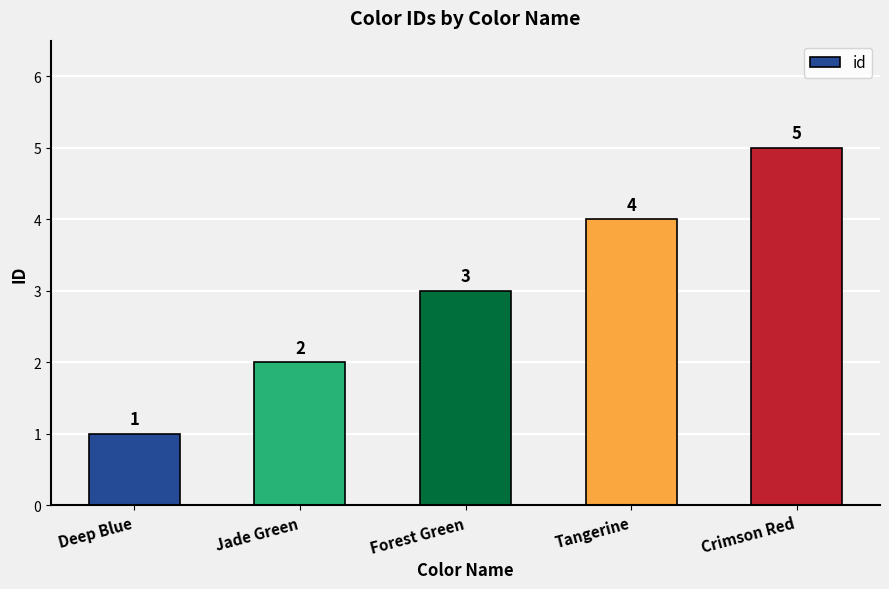

What is the difference between the values at Jade Green and Forest Green?

1